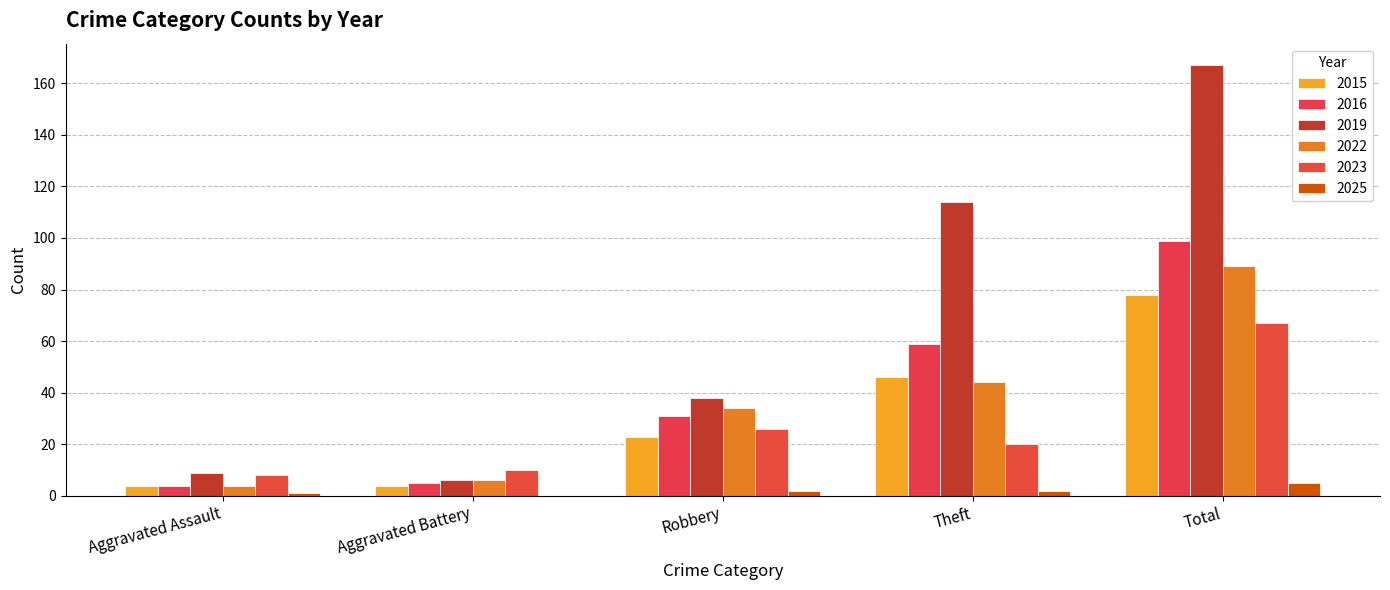

What is the sum of the 2015 values at Theft and Aggravated Assault?

50